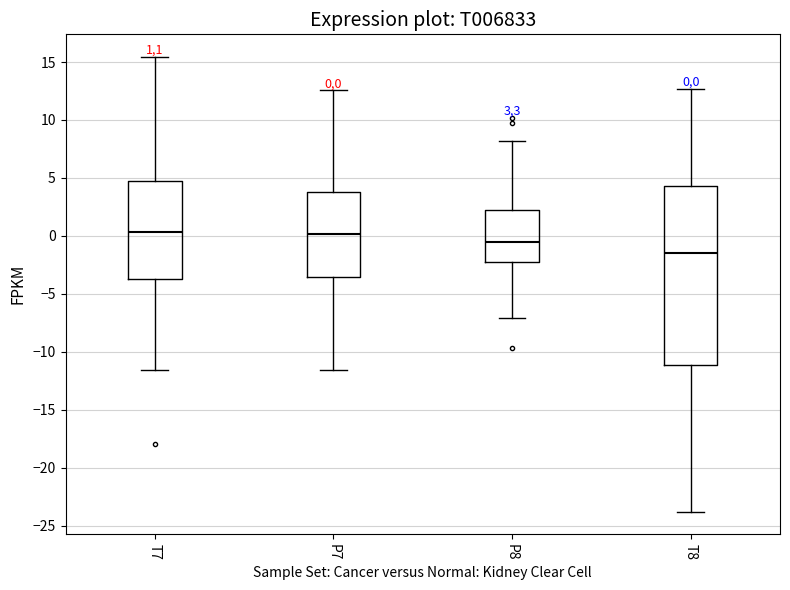

Comparing the boxes themselves (not the whiskers), which one is the tallest?

T8